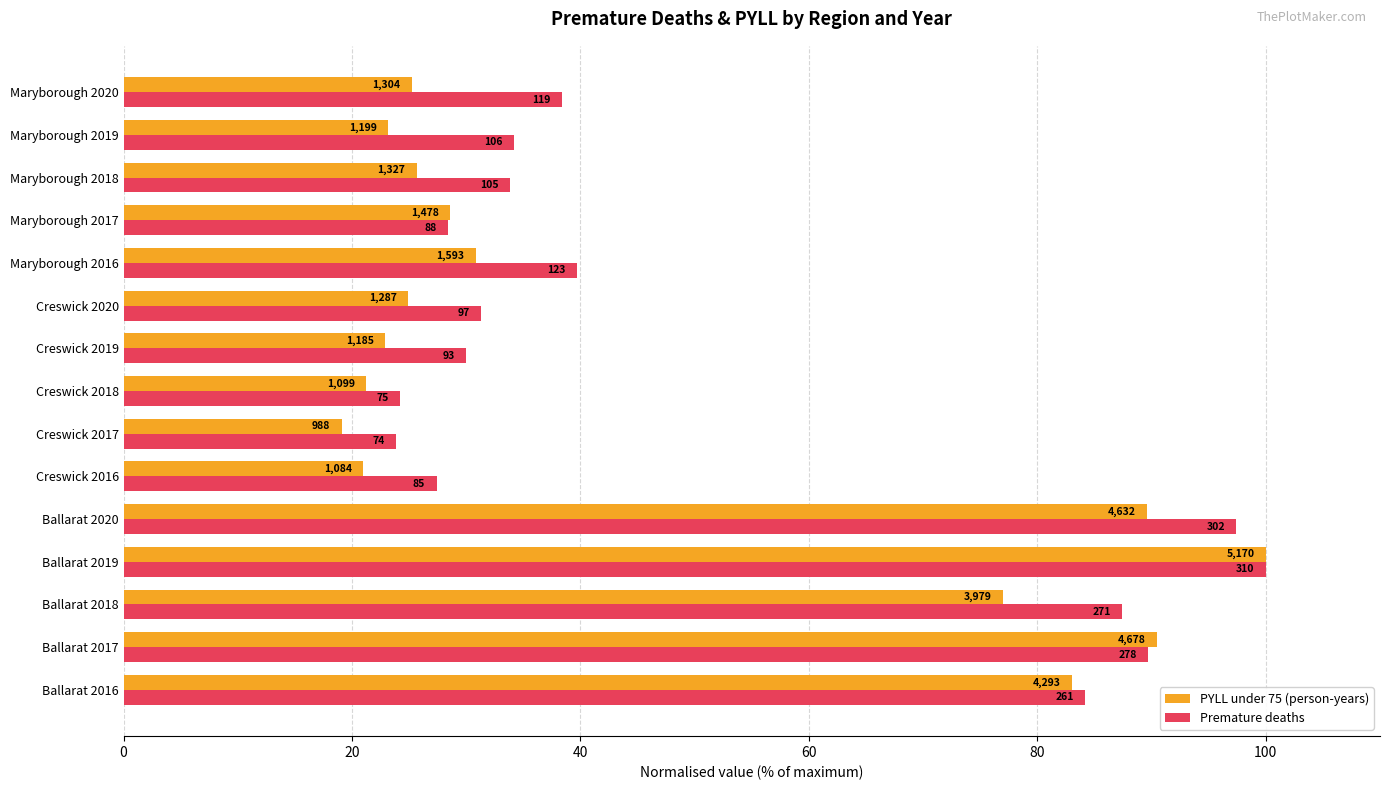

Reading left to right, list all the values displayed in this chart.

PYLL under 75 (person-years): 83.0	90.5	77.0	100.0	89.6	21.0	19.1	21.3	22.9	24.9	30.8	28.6	25.7	23.2	25.2
Premature deaths: 84.2	89.7	87.4	100.0	97.4	27.4	23.9	24.2	30.0	31.3	39.7	28.4	33.9	34.2	38.4